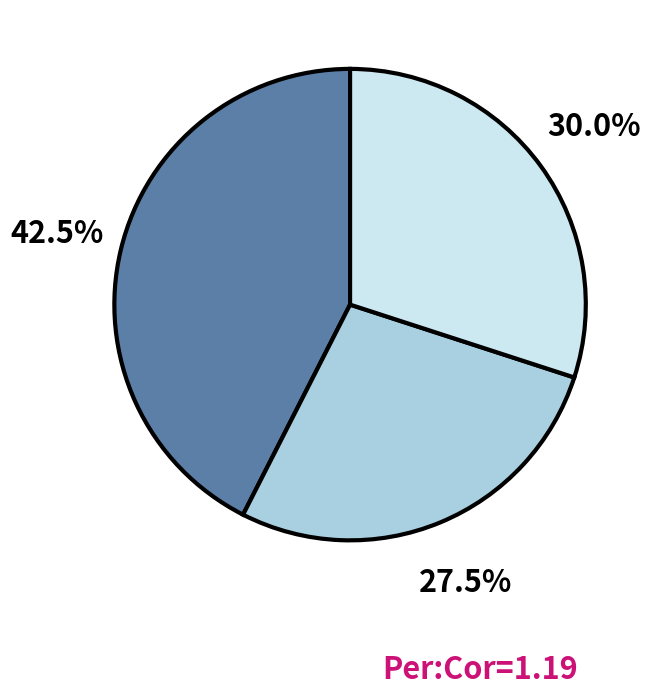

Is there any slice that represents more than half of the pie?

No